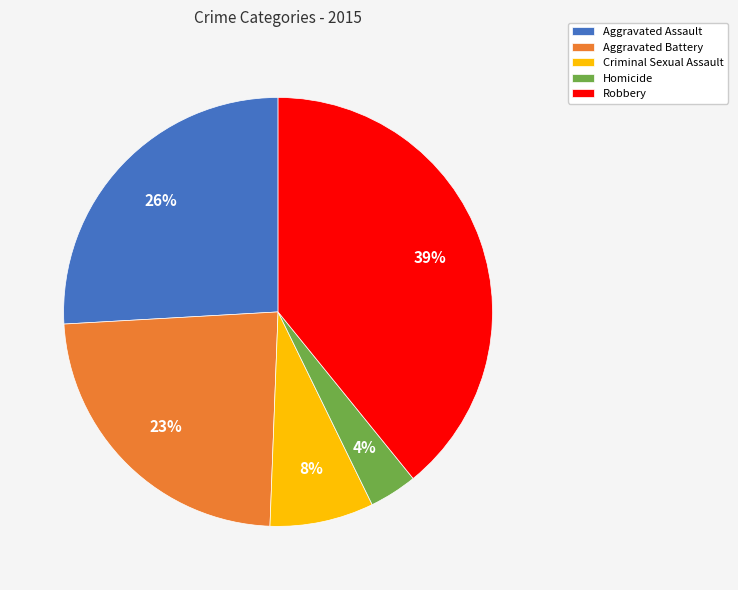

Rank the categories by value from highest to lowest.

Robbery, Aggravated Assault, Aggravated Battery, Criminal Sexual Assault, Homicide